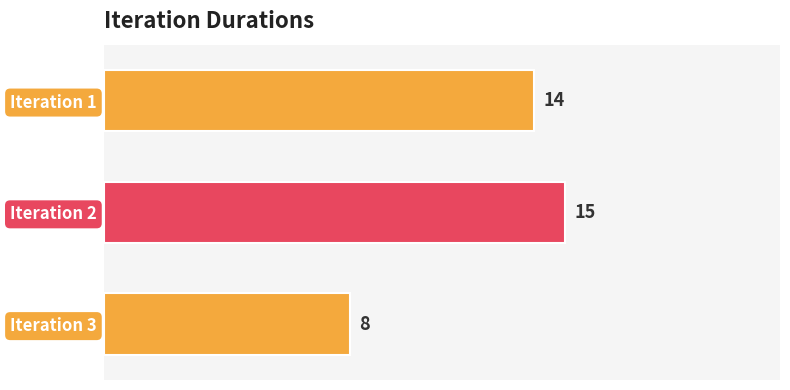

The chart shows a value of 14 at Iteration 1. True or false?

True